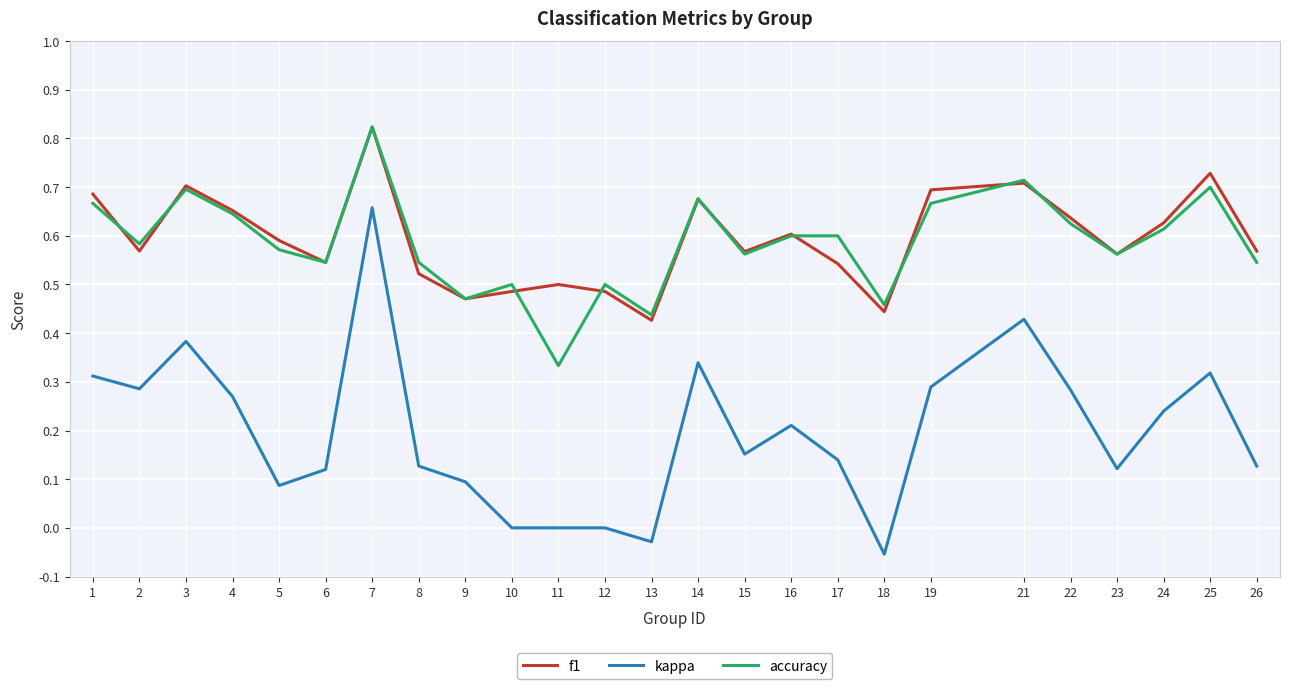

True or false: accuracy and kappa intersect in this chart.

False